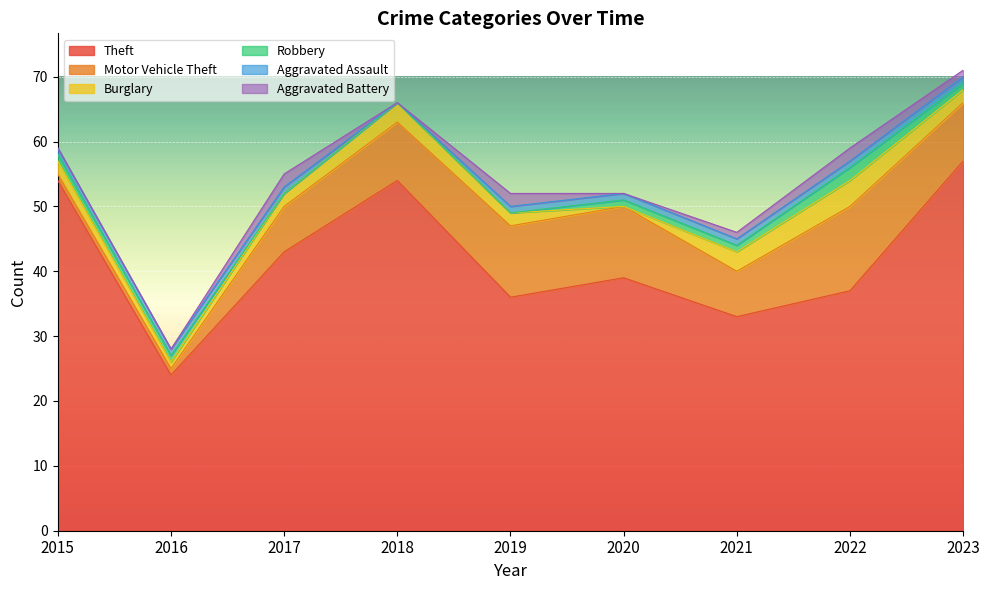

What are all the series names shown in the legend?

Theft, Motor Vehicle Theft, Burglary, Robbery, Aggravated Assault, Aggravated Battery